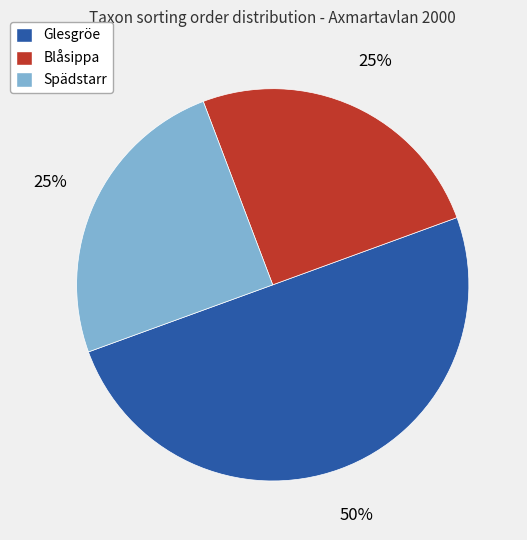

To the nearest percent, what percentage of the pie is Spädstarr?

25%